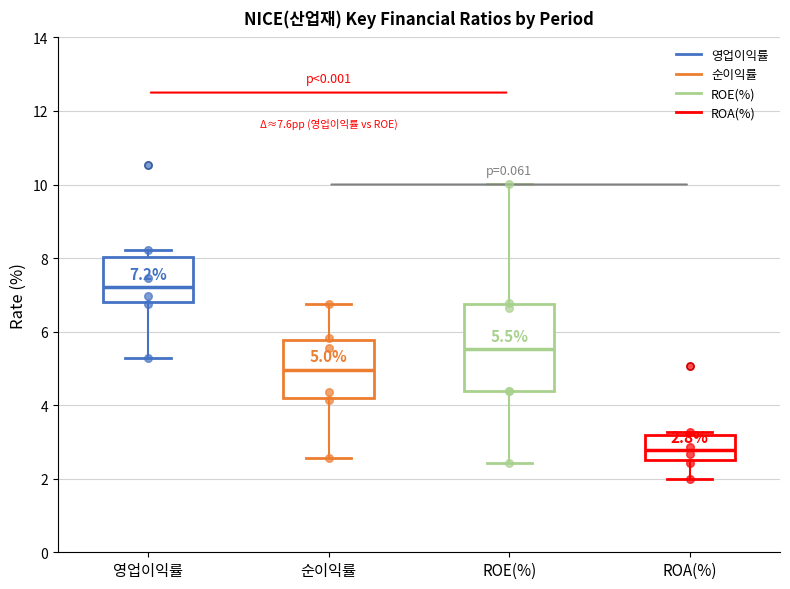

Which box's median line is the lowest?

ROA(%)